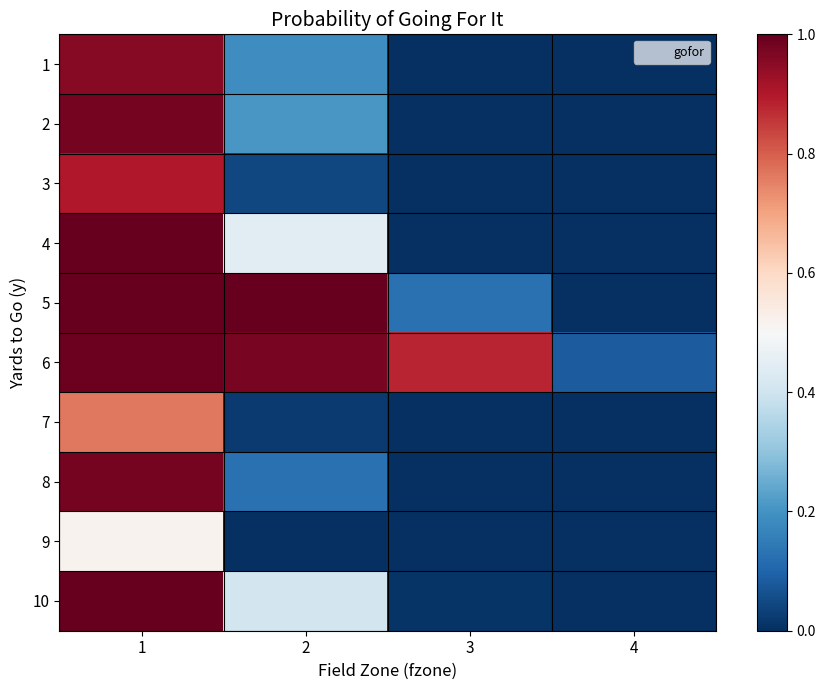

Which series has the widest spread of values?

5